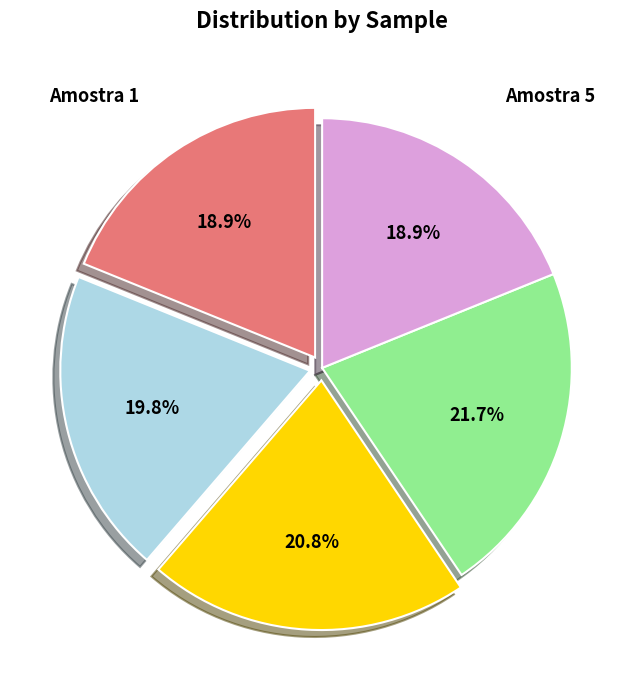

How many segments does this pie chart have?

5